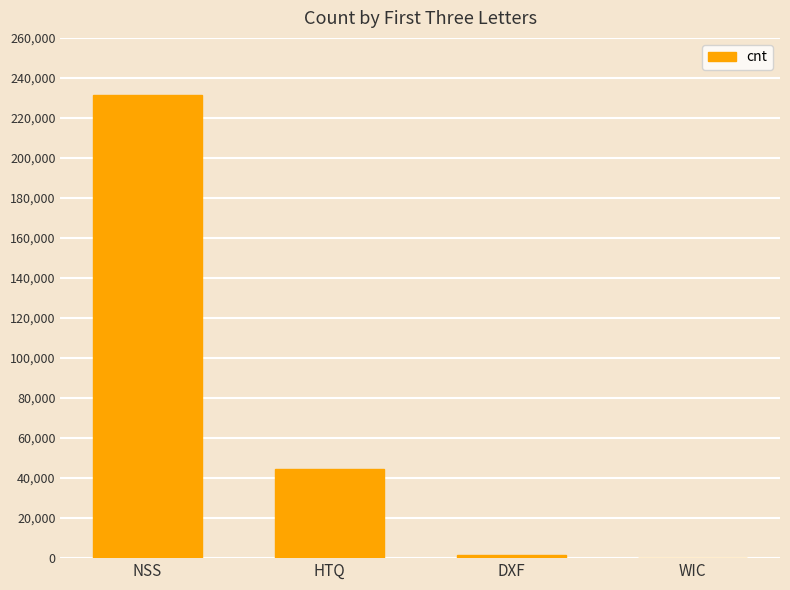

Which category has the highest value across all series?

NSS